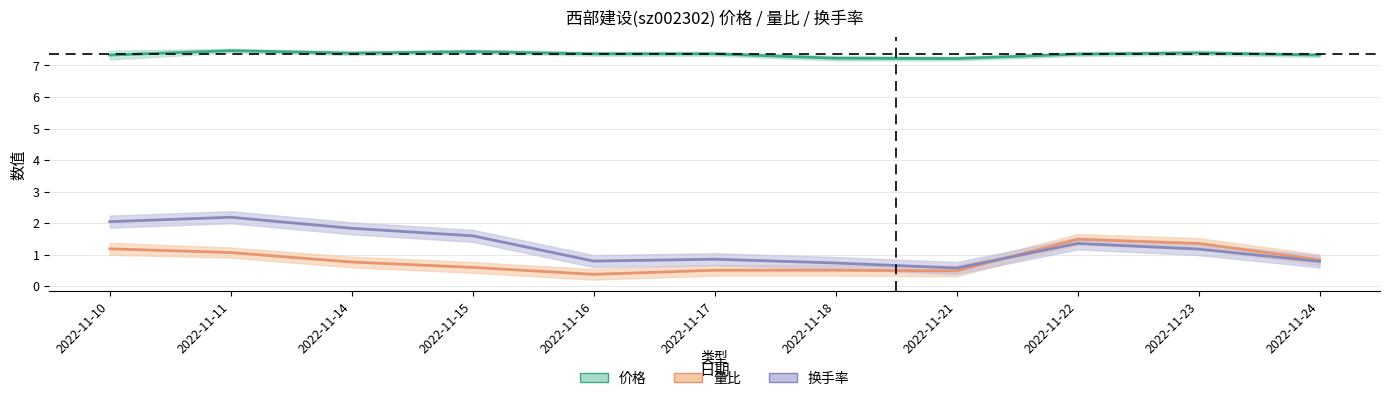

At which category does 量比 reach its first local valley?

2022-11-16